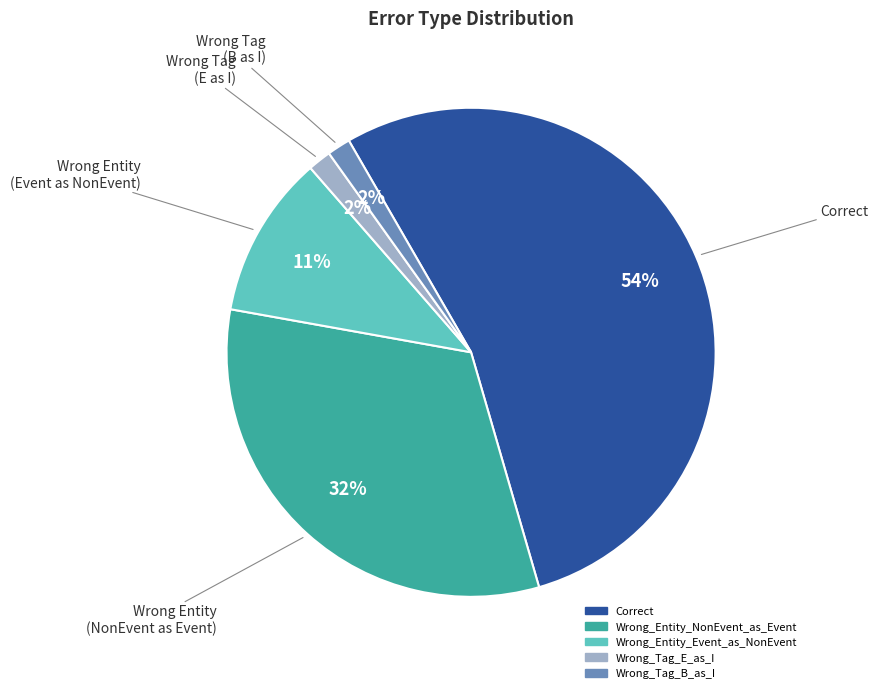

Count the number of slices in the pie.

5